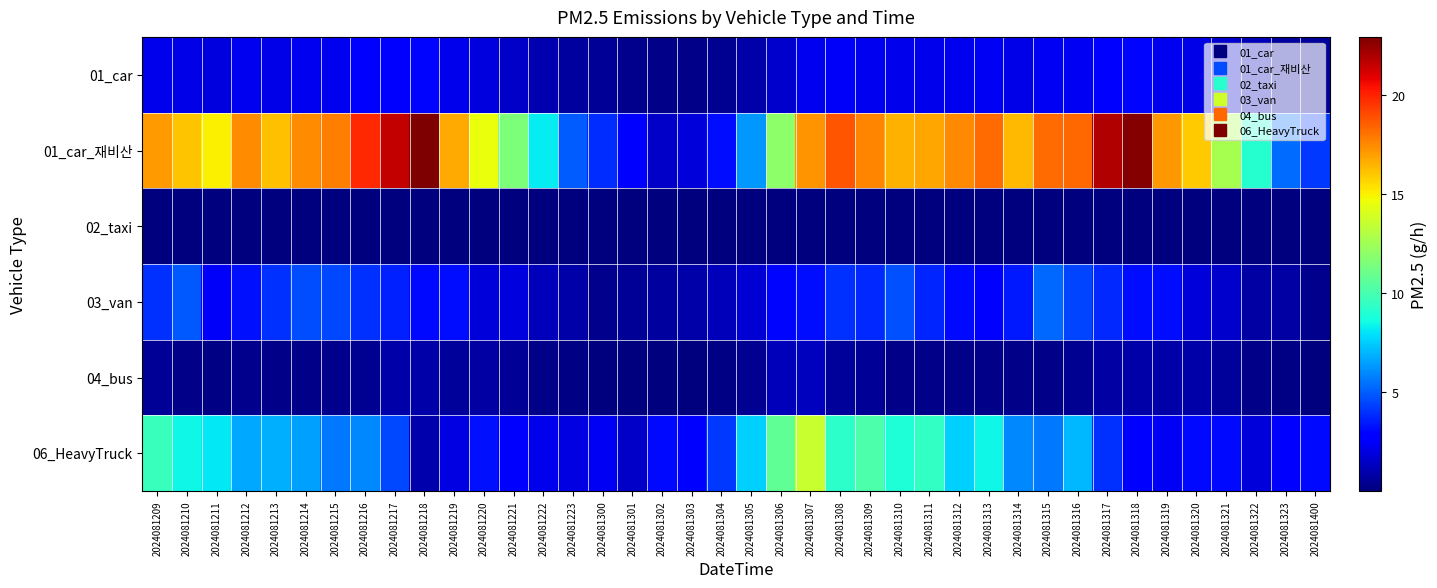

Between 2024081305 and 2024081316, which is larger?

2024081316